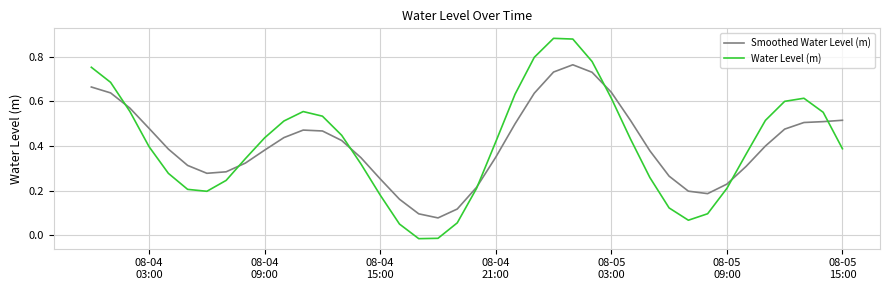

Rank the series by their maximum value, from highest to lowest.

Water Level (m), Smoothed Water Level (m)